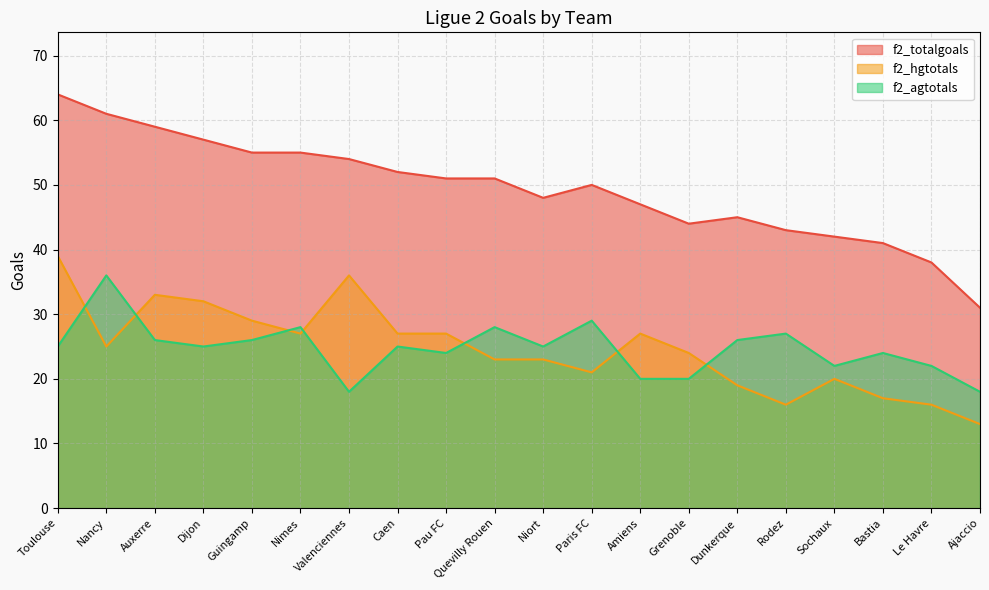

What is the label of the 14th point from the left?

Grenoble